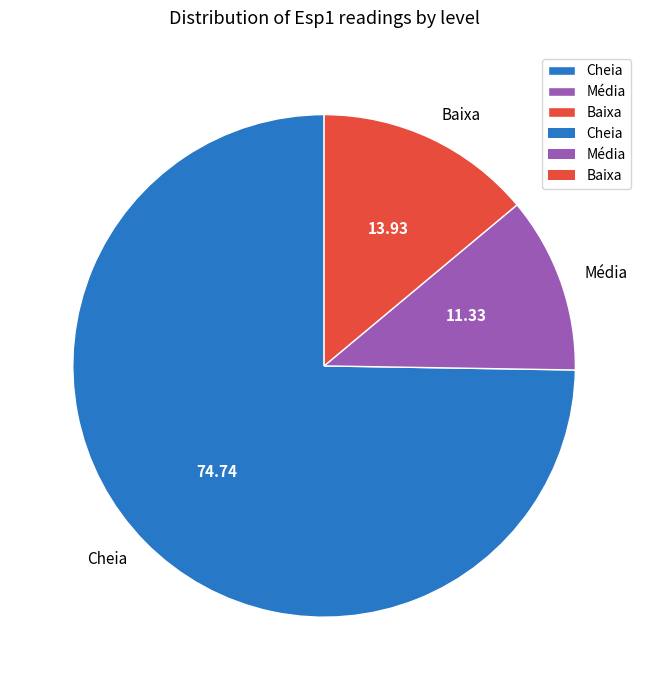

Is there a majority slice in this chart?

Yes